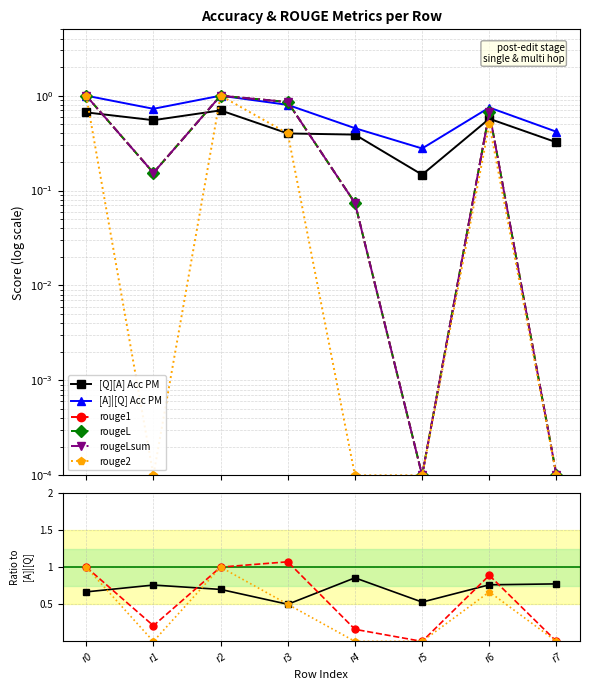

In rougeL, how many points are lower than both neighbors (excluding endpoints)?

2